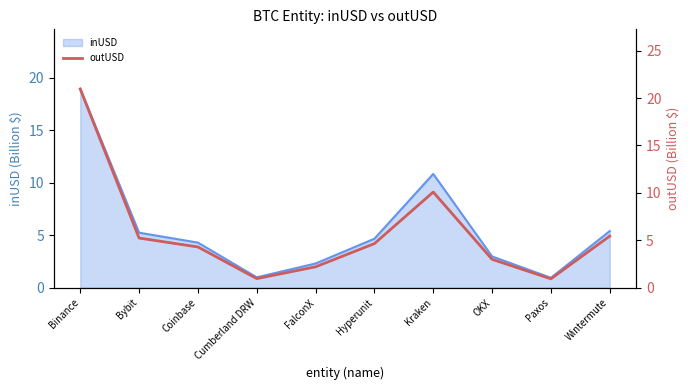

Does the chart have visible grid lines?

No